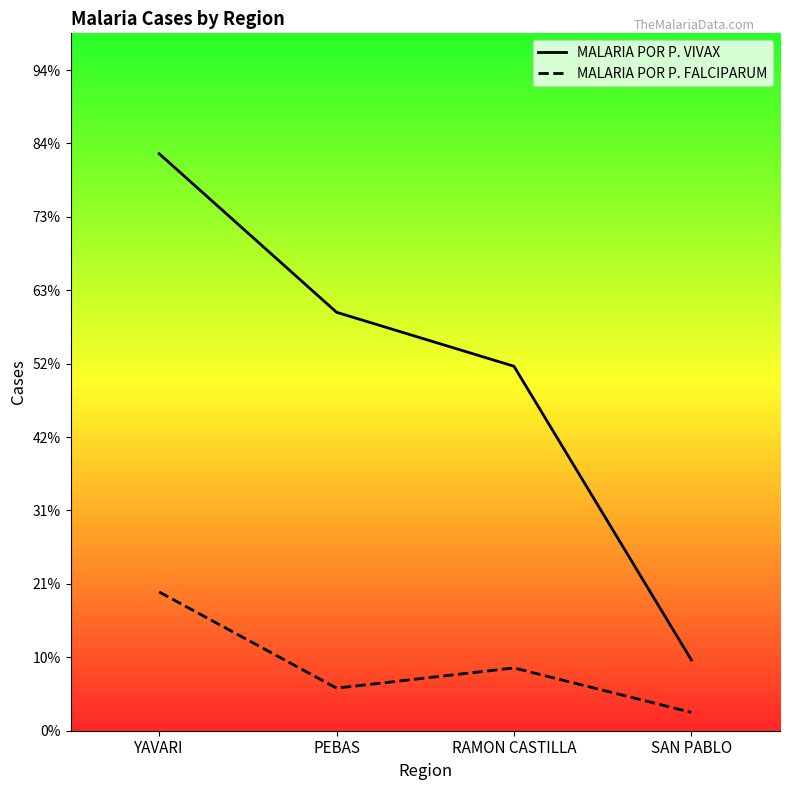

At which category does the chart reach its minimum across all series?

SAN PABLO